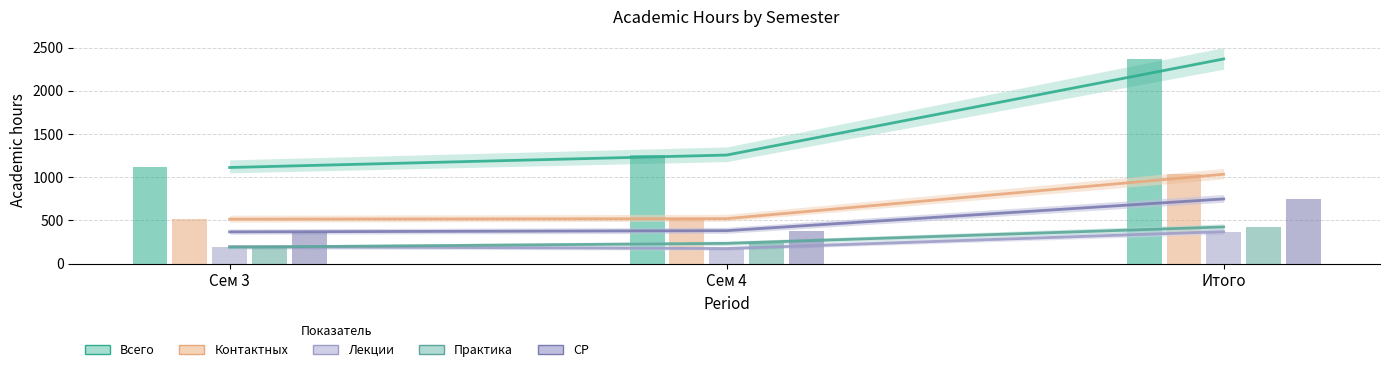

Which series has the largest total across all categories?

Всего